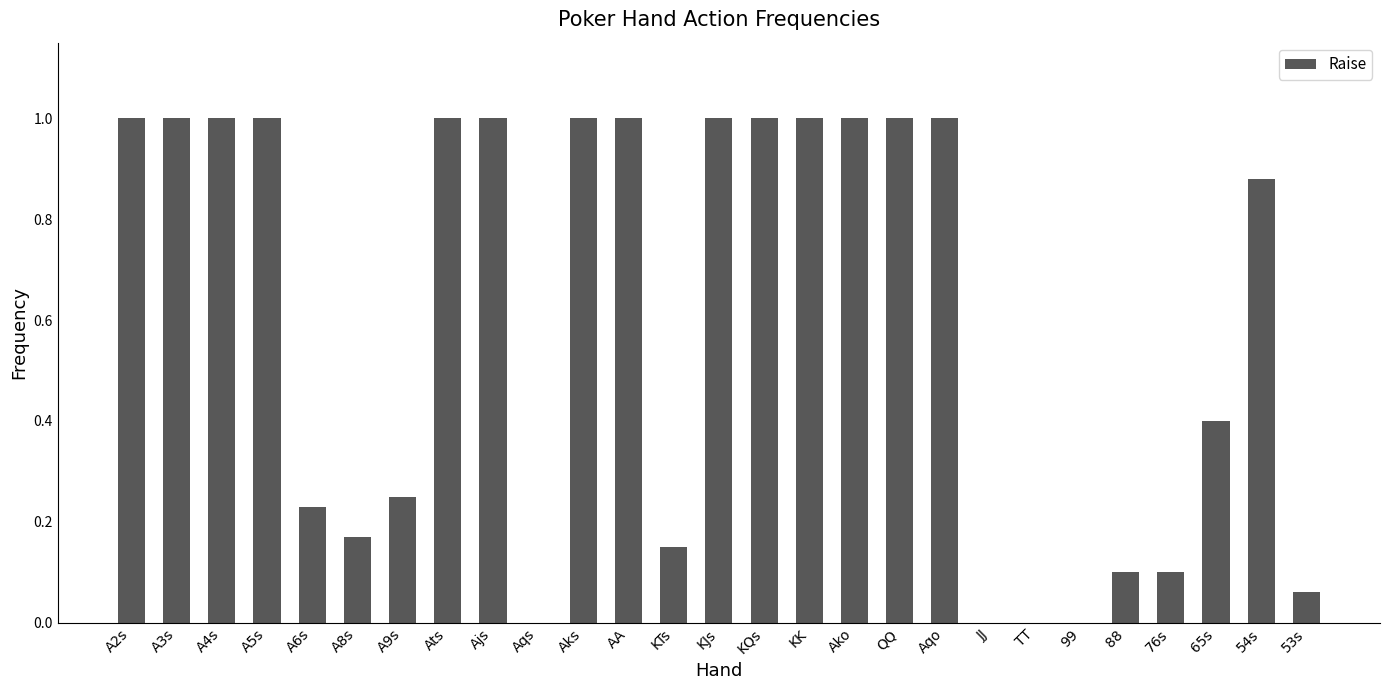

The chart shows a value of 1.0 at Ats. True or false?

True